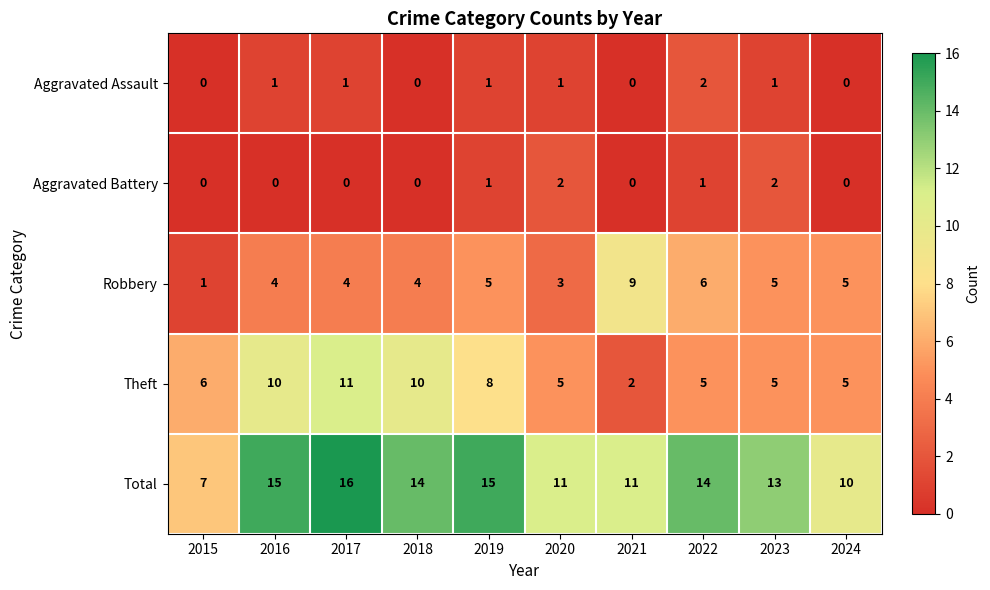

At how many categories does at least one series exceed 8?

9